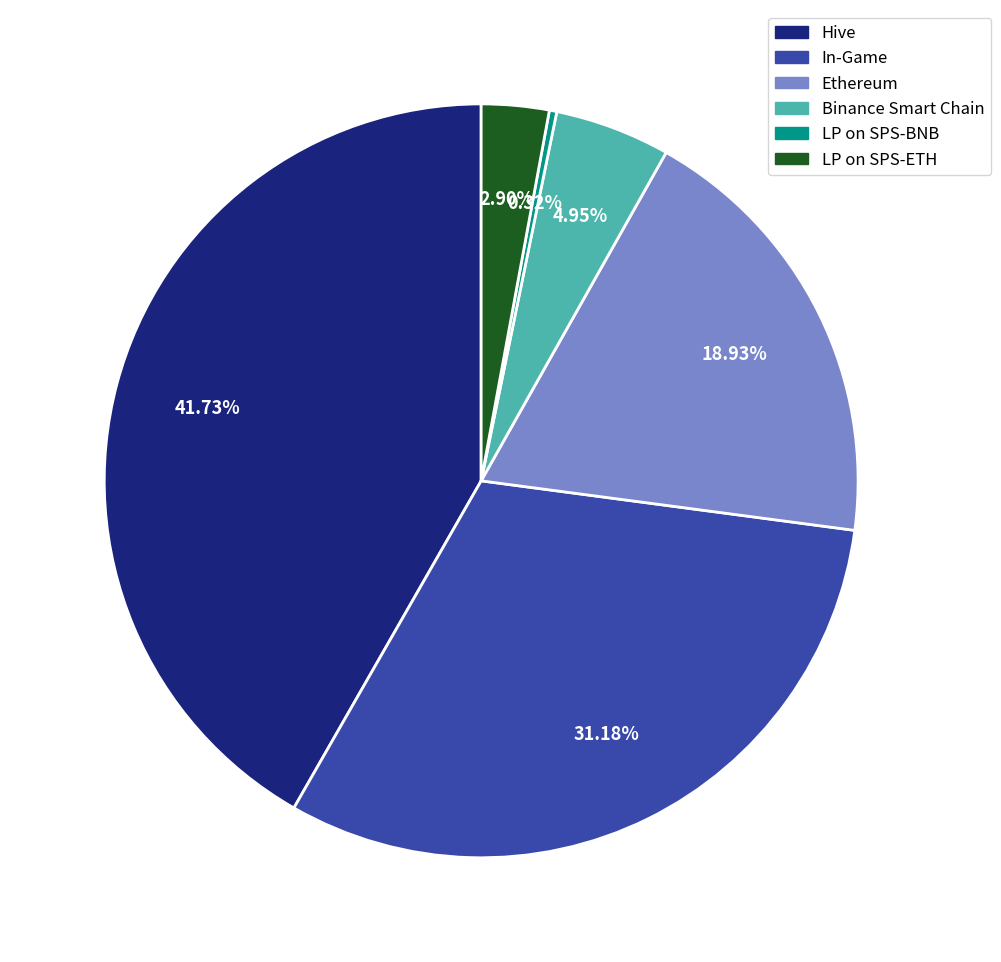

What is the ratio of the value at Ethereum to the value at LP on SPS-BNB?

59.4